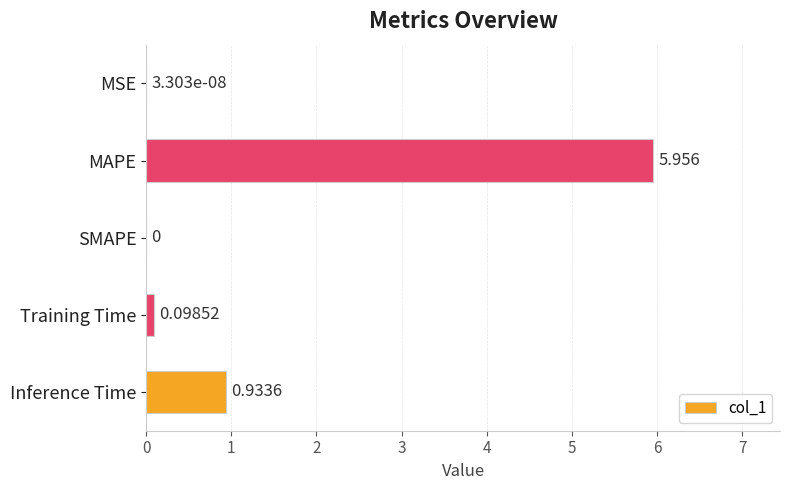

What is the average value?

1.4